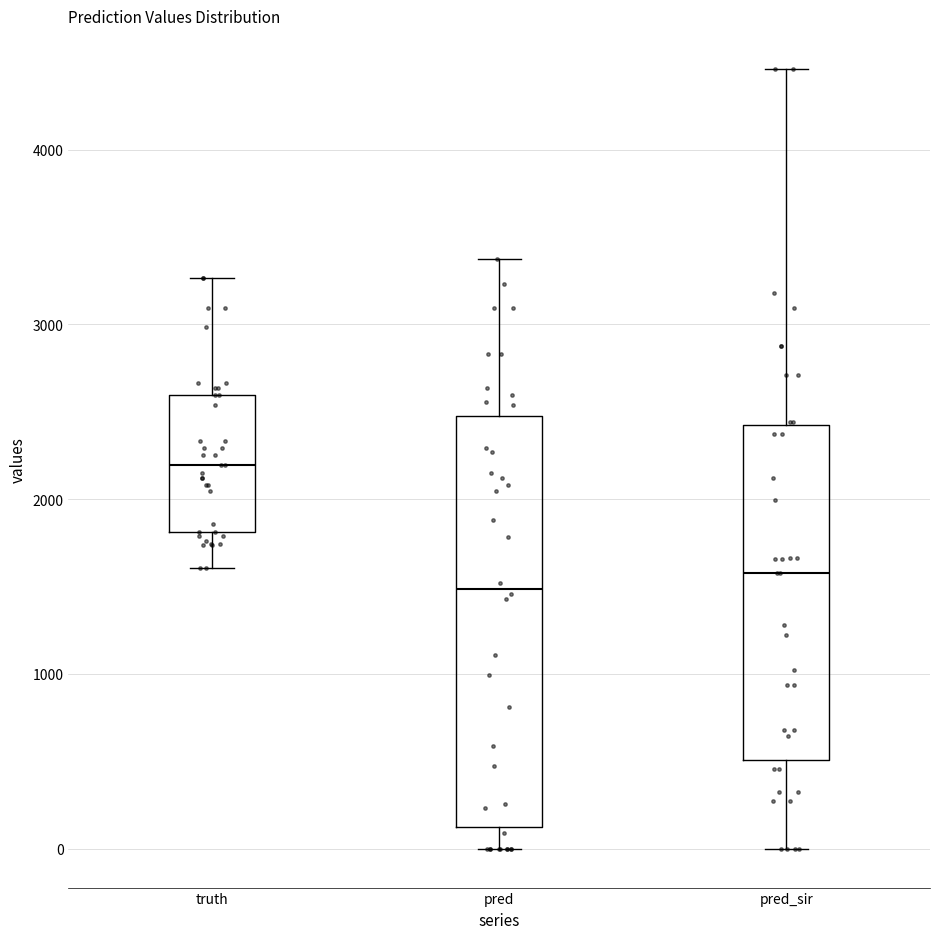

Reading left to right, transcribe this box plot: for each box, give where its median line is, the range the box spans, and where its two whiskers end, as read against the y-axis. The values are not printed on the chart, so give them approximately, as read against the axis.

truth: median 2200, box 1800 to 2600, whiskers 1600 to 3300
pred: median 1500, box 100 to 2500, whiskers 0 to 3400
pred_sir: median 1600, box 500 to 2400, whiskers 0 to 4500